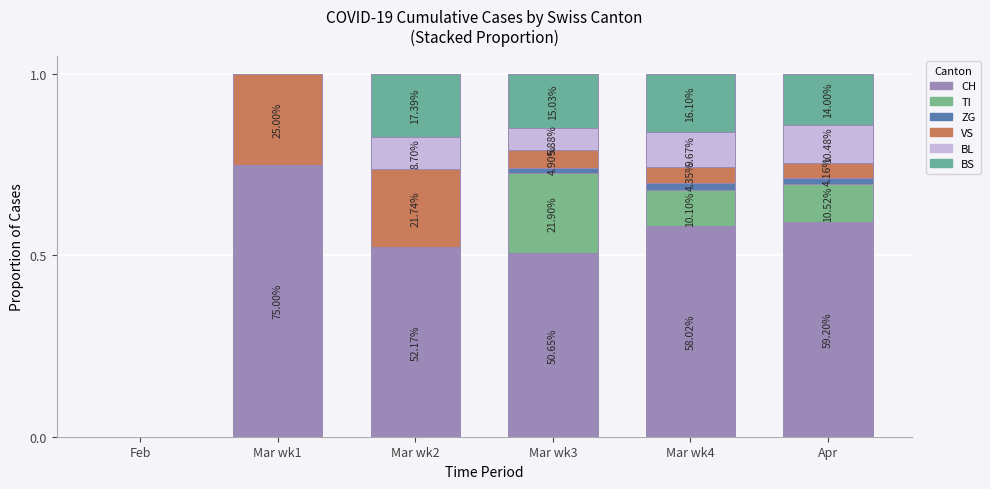

Does the chart contain stacked bars?

Yes